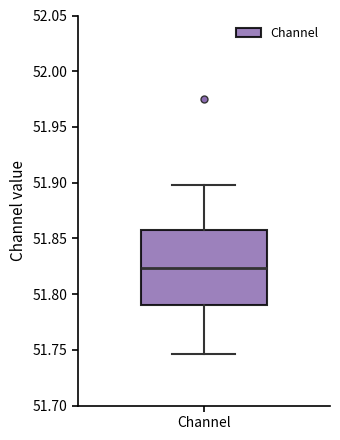

Transcribe this box plot: give where the median line is, the range the box spans, and where the two whiskers end, as read against the y-axis. The values are not printed on the chart, so give them approximately, as read against the axis.

median 51.825, box 51.790 to 51.855, whiskers 51.745 to 51.900